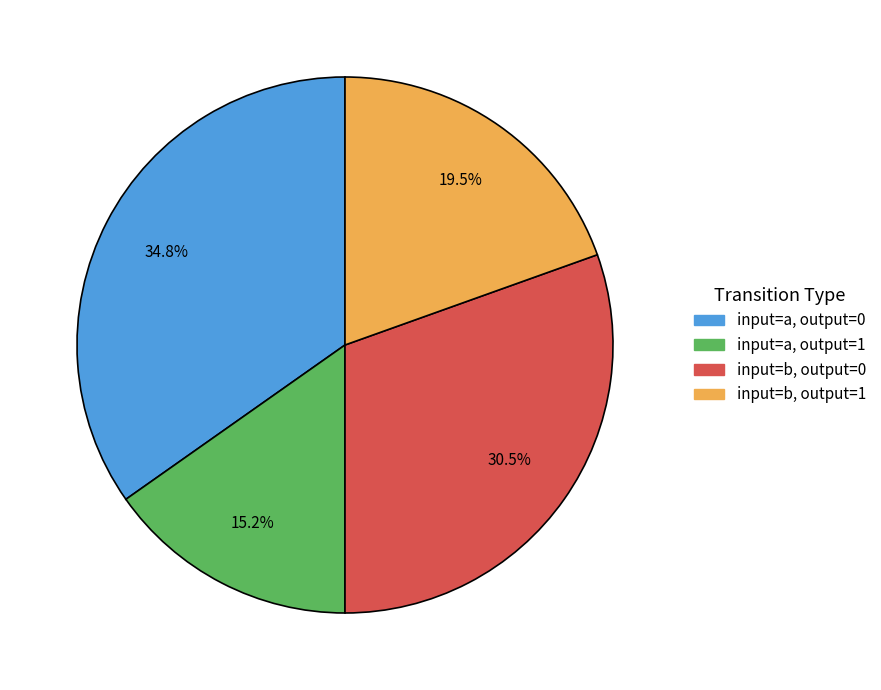

Does input=a, output=0 account for over 50% of the chart?

No